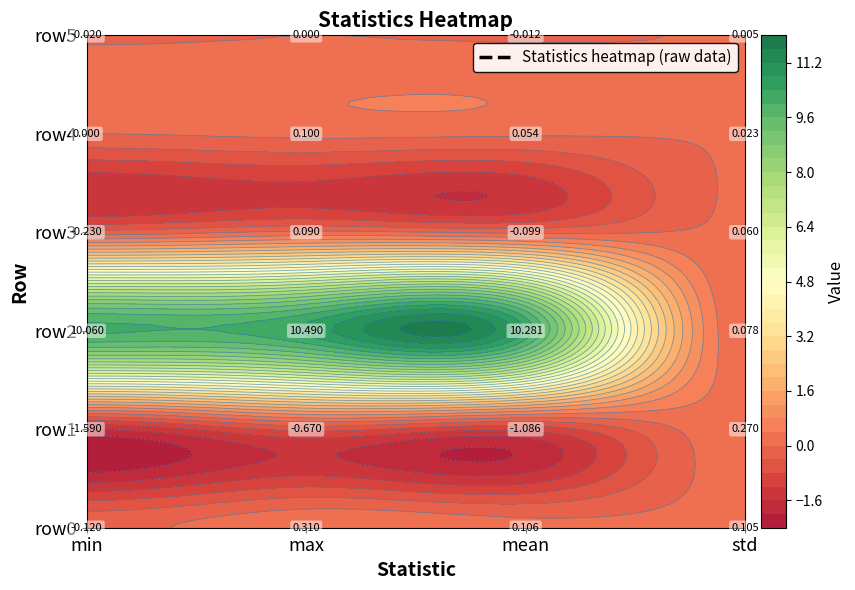

Between std and min, which is larger?

std